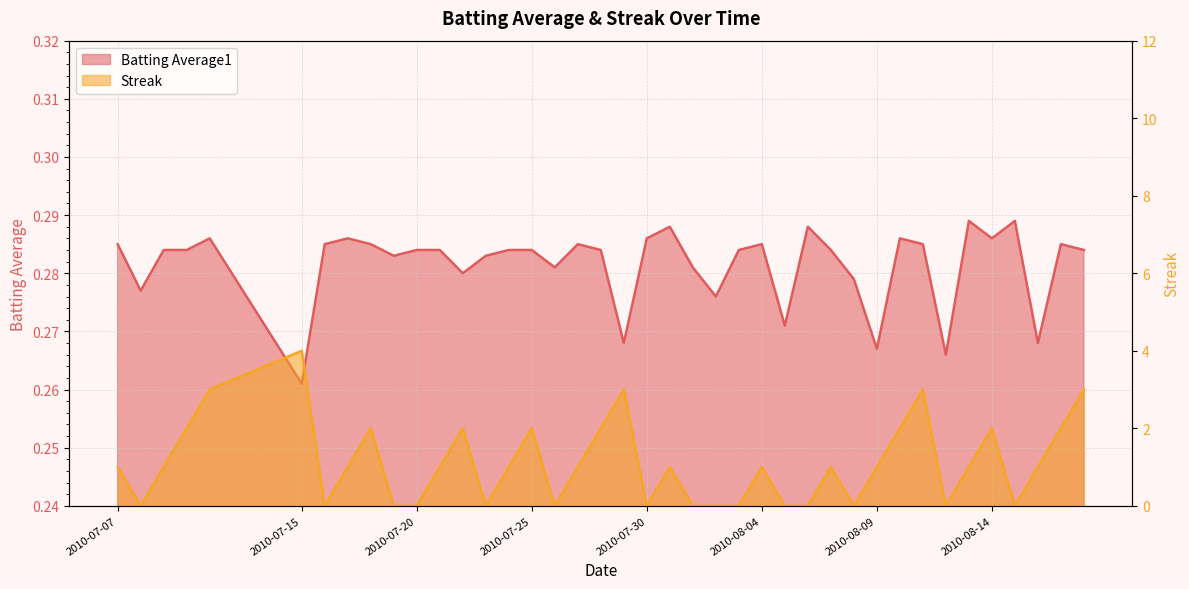

Where is Streak nearest to the value 2?

2010-07-10